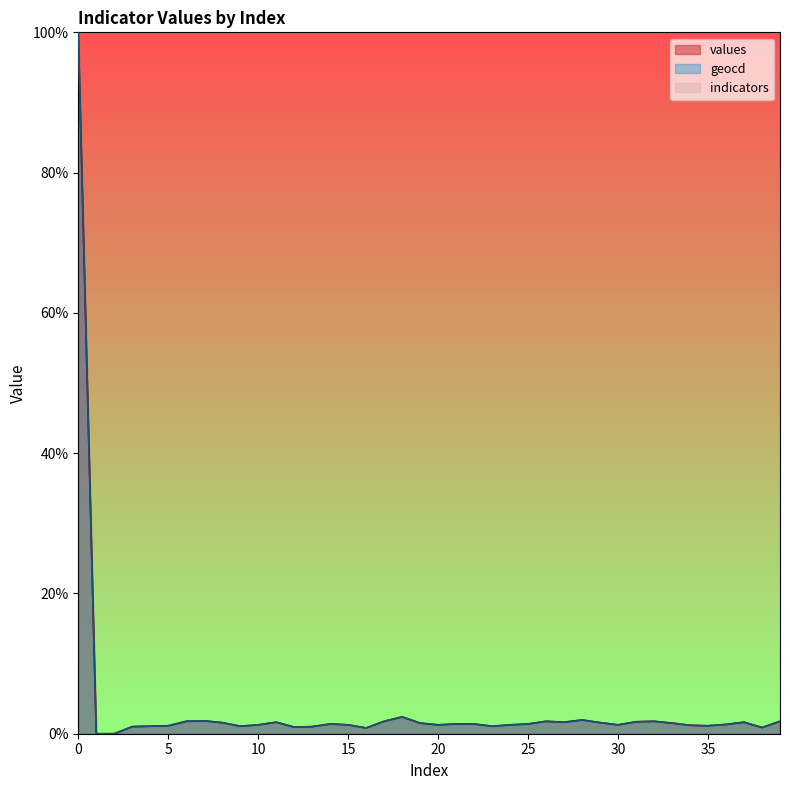

What is the difference between the maximum and minimum values in the geocd series?

100.0